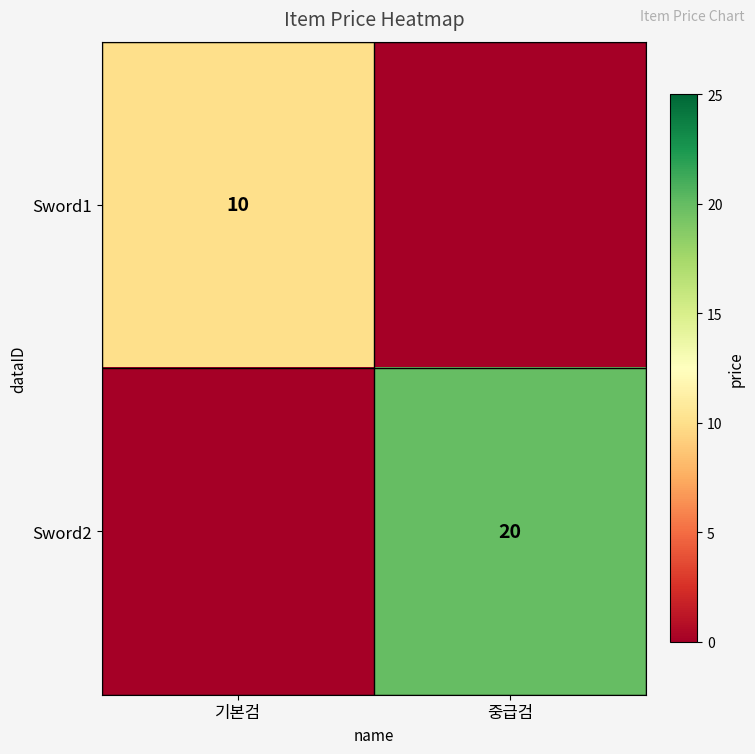

The value of Sword2 at 중급검 is 20. True or false?

True